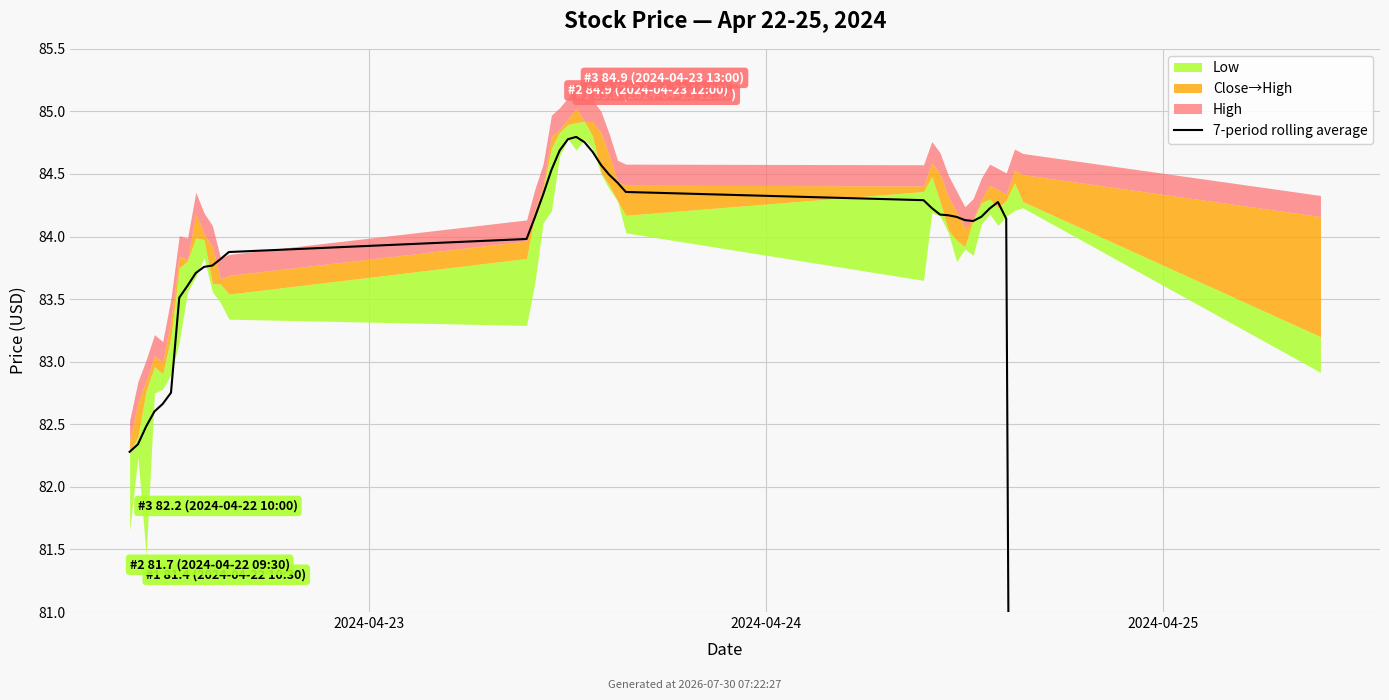

Does the chart display data point markers on the line(s)?

No